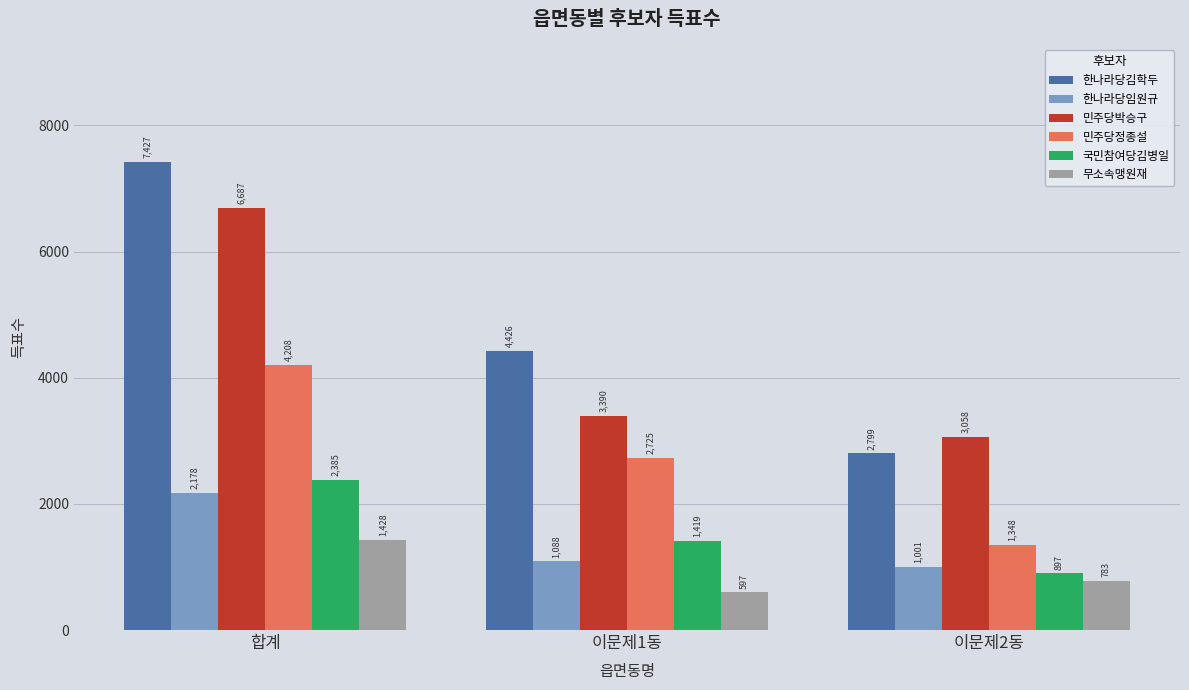

Is it true that 민주당박승구 equals 1746 at 합계?

False